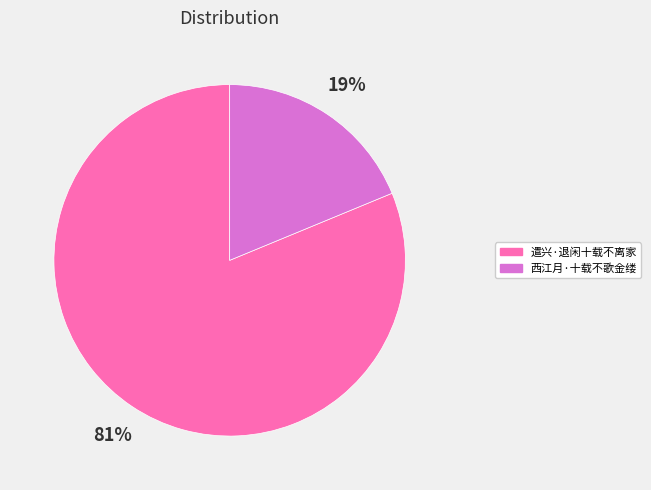

Between 遣兴·退闲十载不离家 and 西江月·十载不歌金缕, which is larger?

遣兴·退闲十载不离家